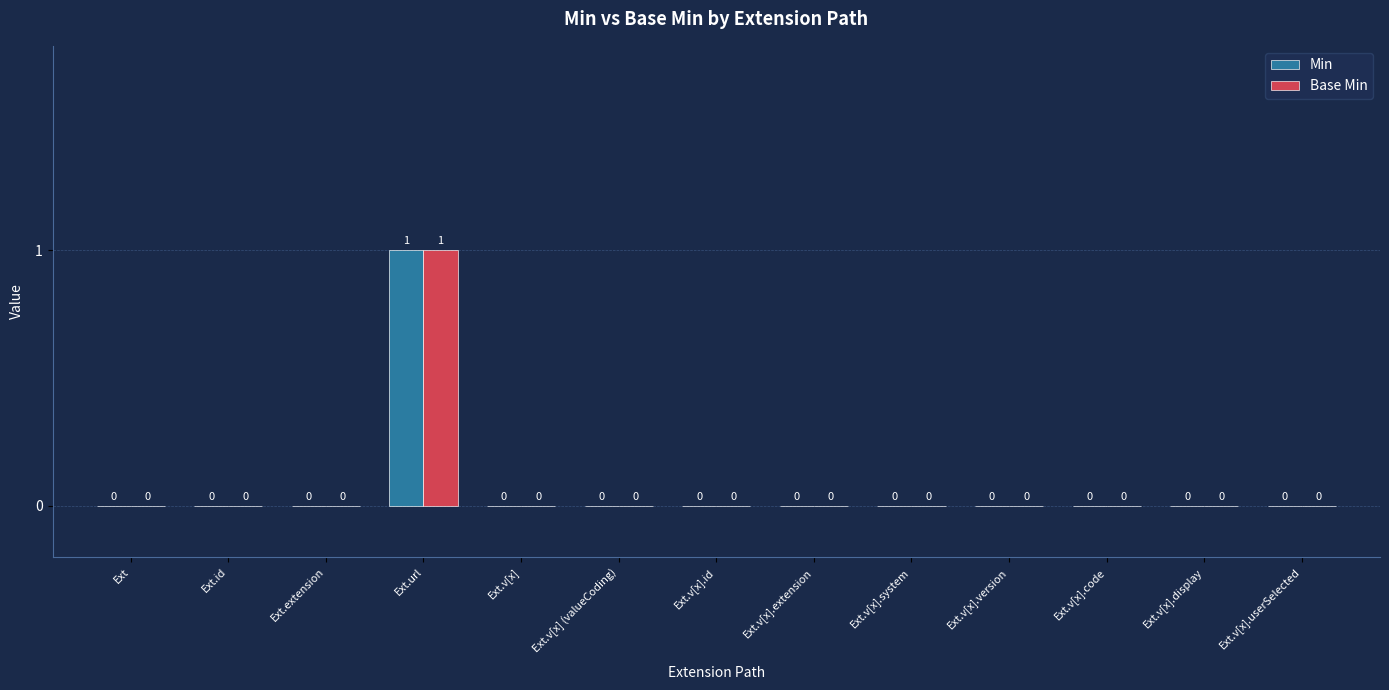

Which category has the highest value across all series?

Ext.url